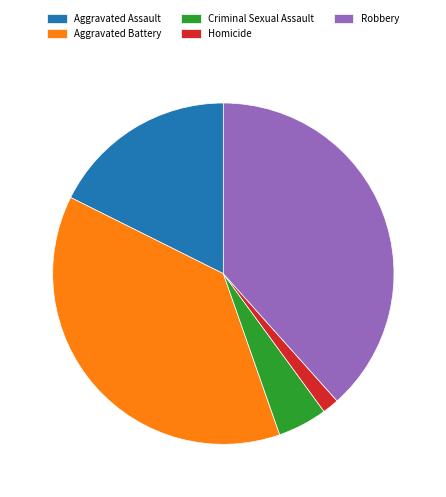

Rank the categories by value from lowest to highest.

Homicide, Criminal Sexual Assault, Aggravated Assault, Aggravated Battery, Robbery